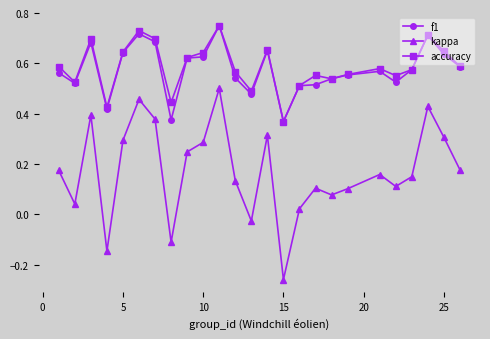

Which series has the widest spread of values?

kappa